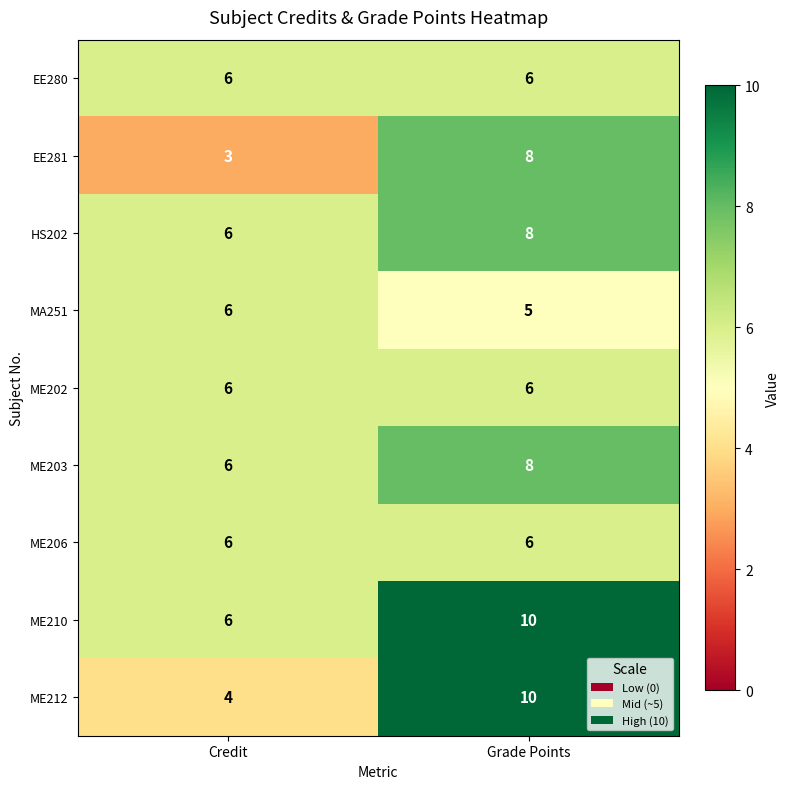

What is the total value across all series at Grade Points?

67